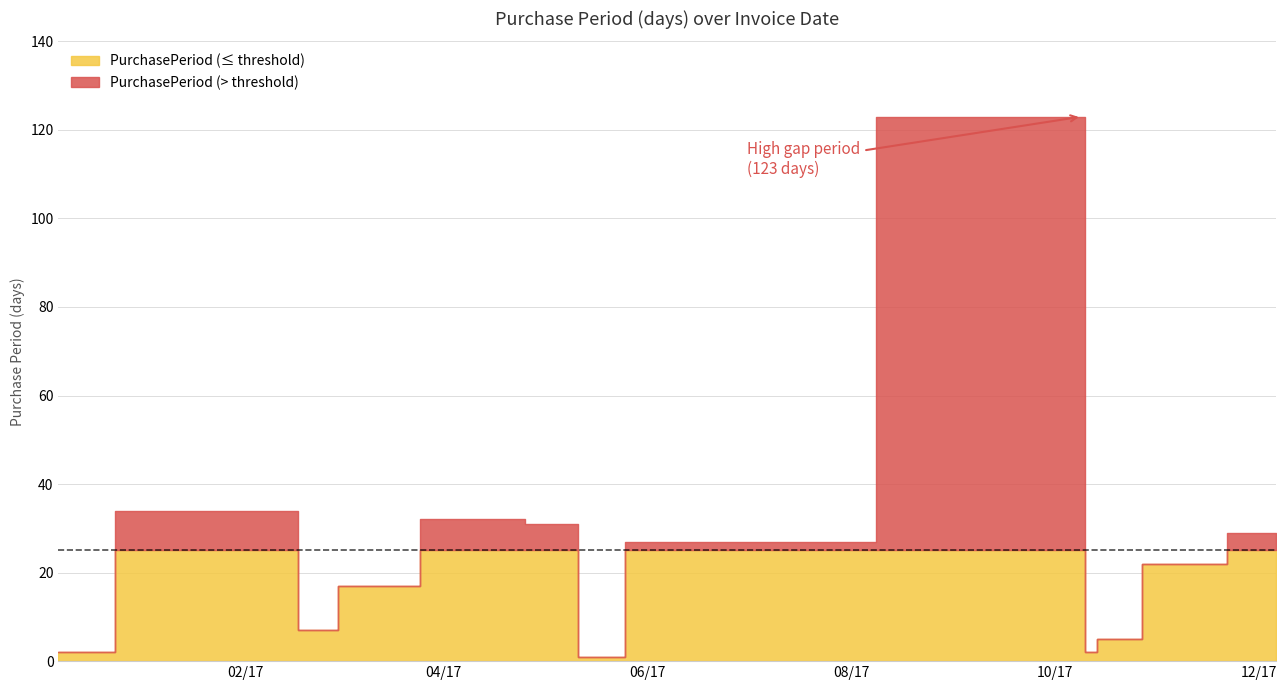

List the labels in order of value, smallest first.

2017-05-12, 2016-12-07, 2017-10-11, 2017-10-16, 2017-02-20, 2017-03-09, 2017-11-07, 2017-06-08, 2017-12-06, 2017-05-11, 2017-04-10, 2017-01-10, 2017-02-13, 2017-10-09